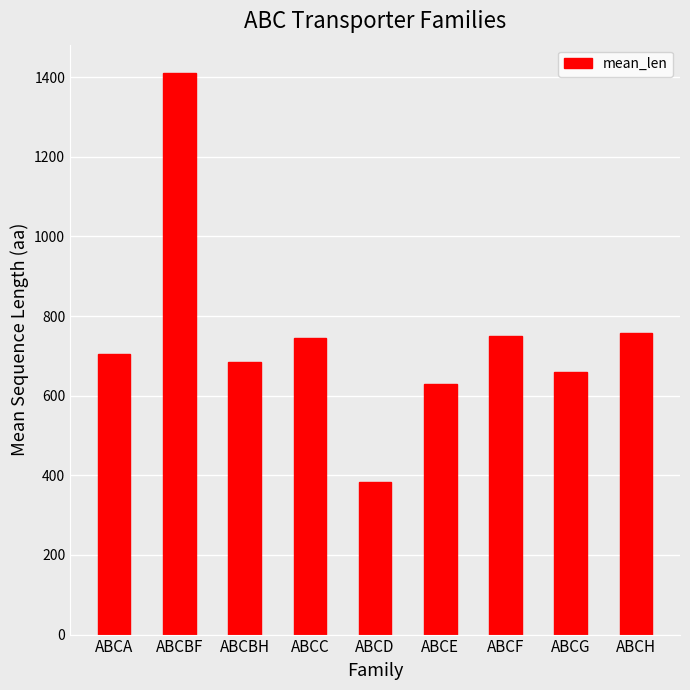

Which label corresponds to the largest value in the chart?

ABCBF